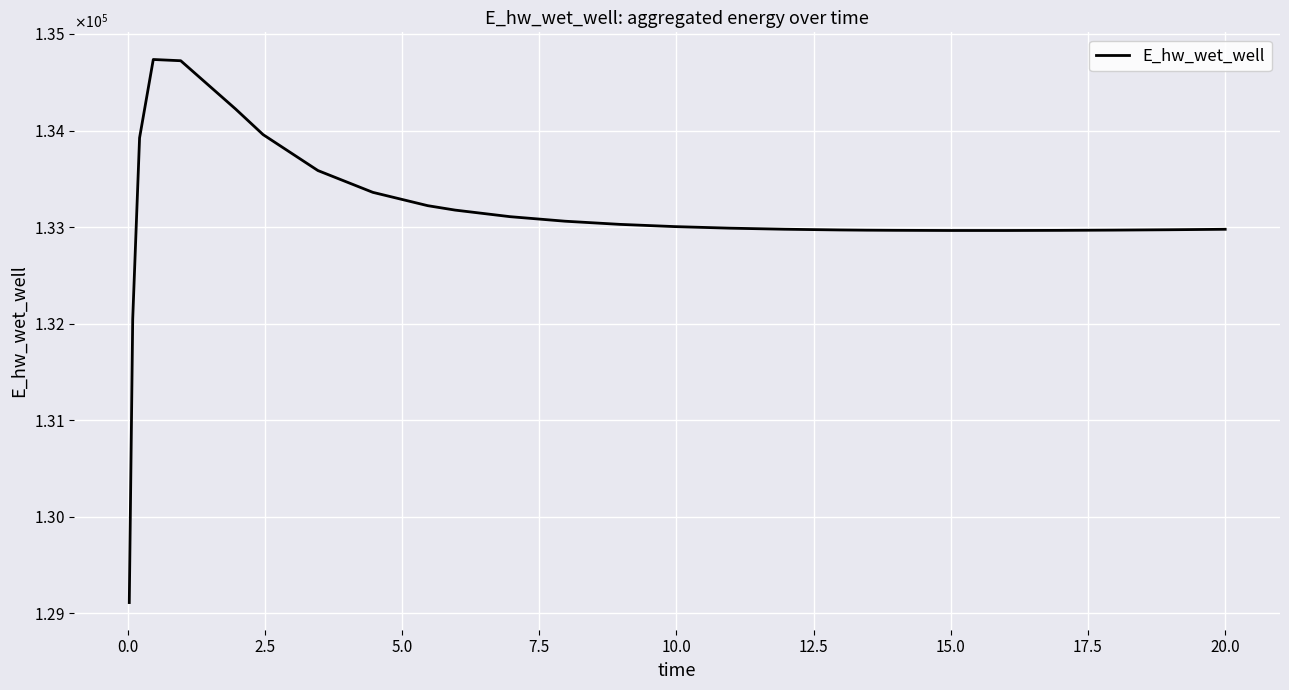

Does the chart have visible grid lines?

Yes